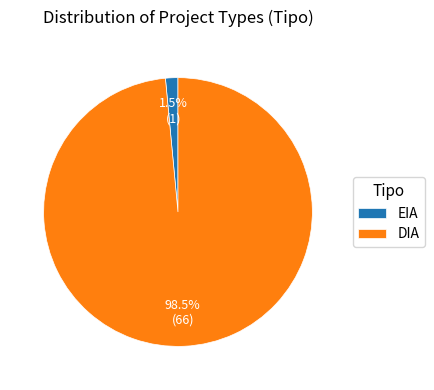

Which slice is the largest?

DIA